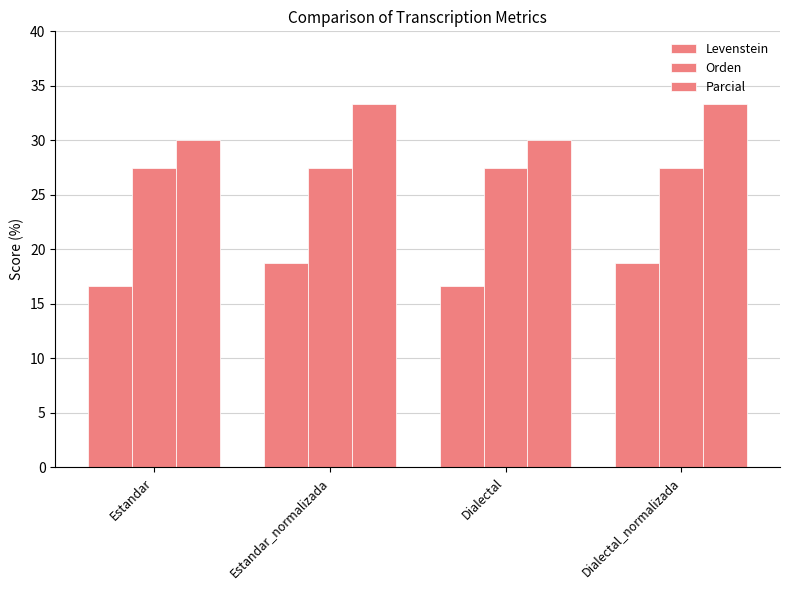

Which label corresponds to the largest value in the chart?

Estandar_normalizada